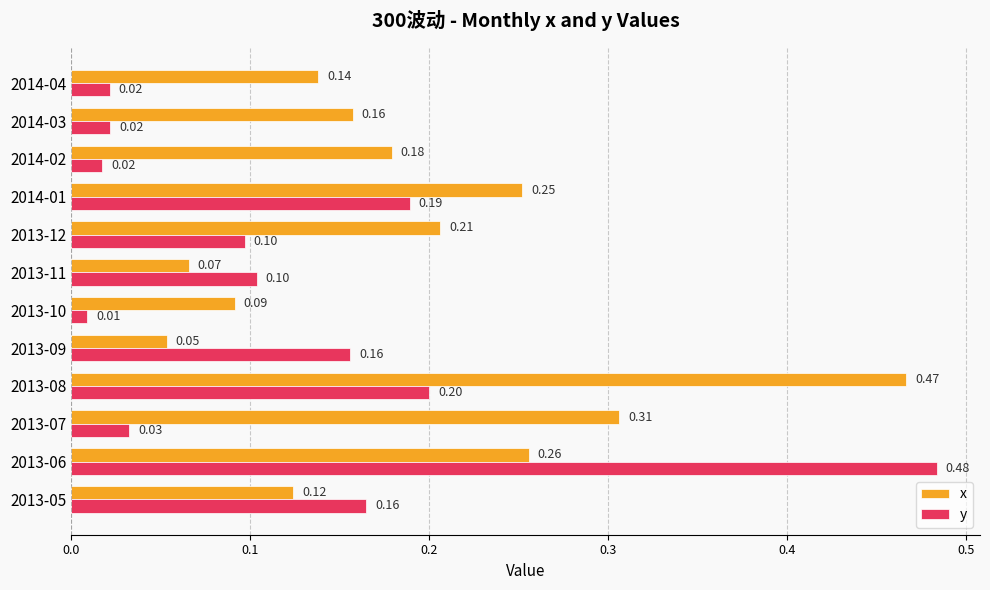

What is the difference between the maximum and minimum values in the x series?

0.4